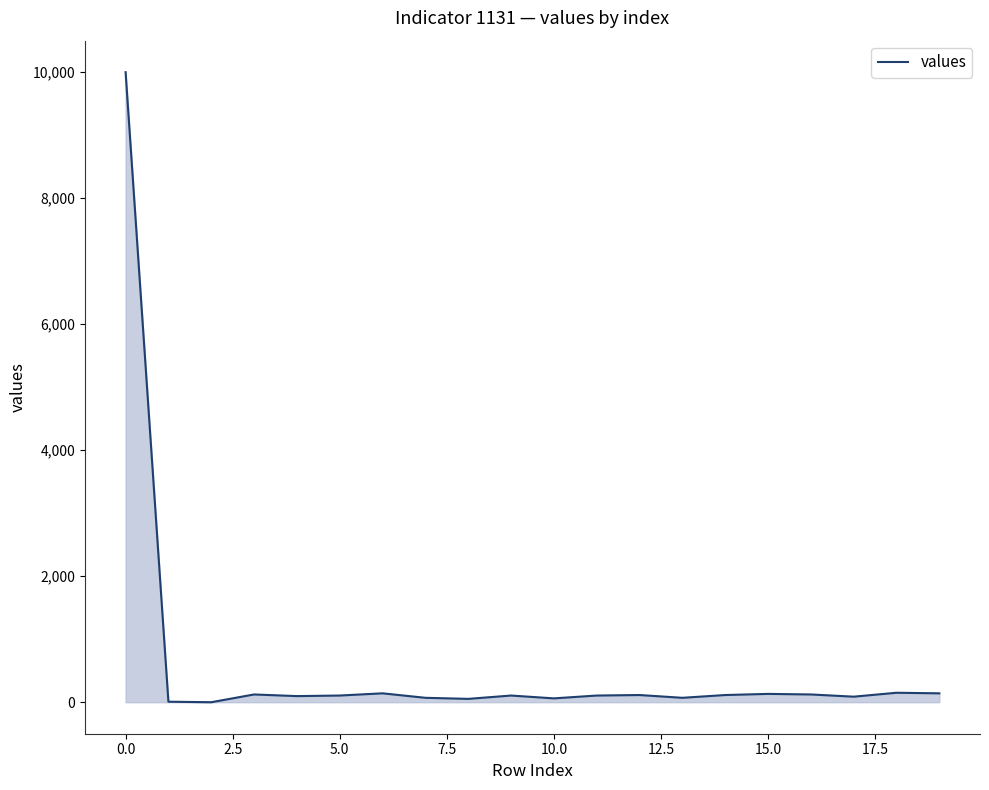

What is the greatest value displayed?

9991